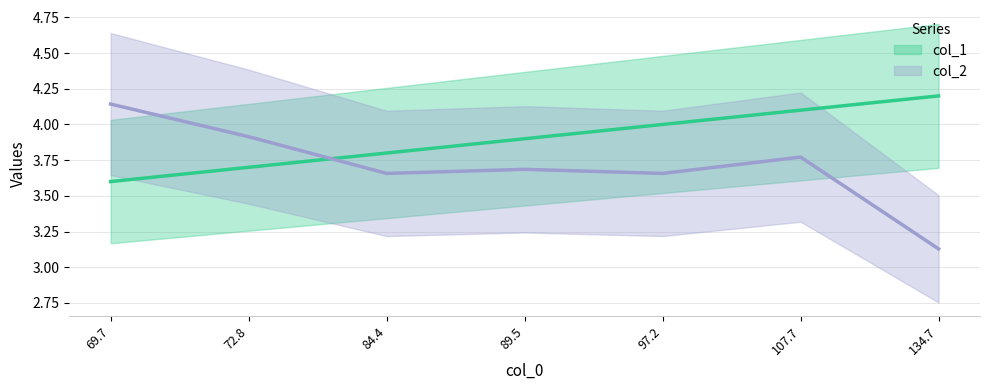

At how many categories does at least one series exceed 3?

7